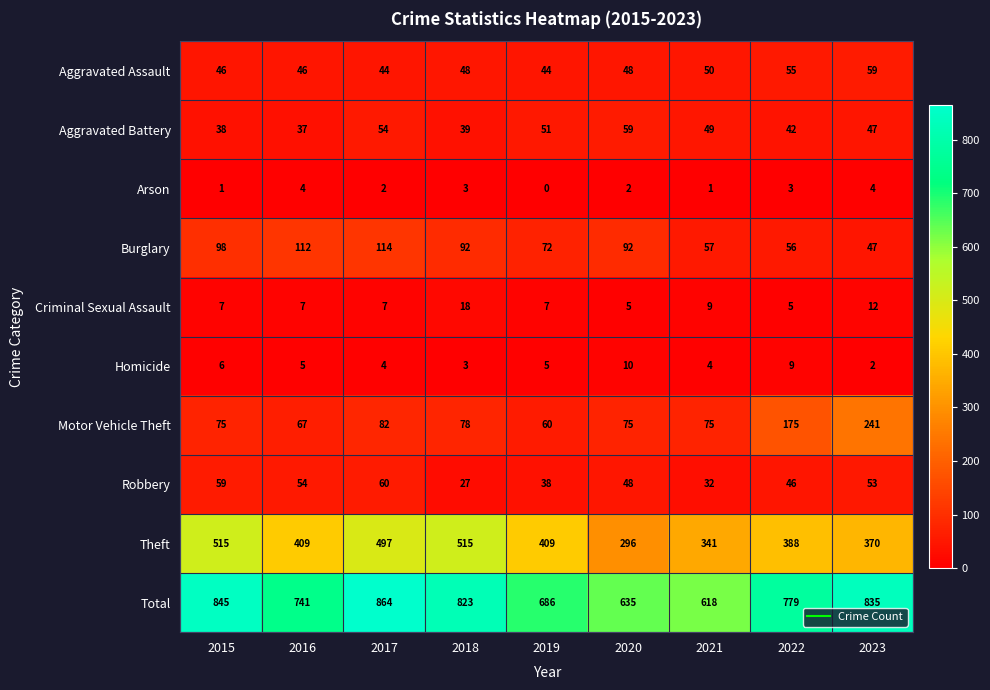

The Aggravated Assault series shows 44 at 2017. True or false?

True